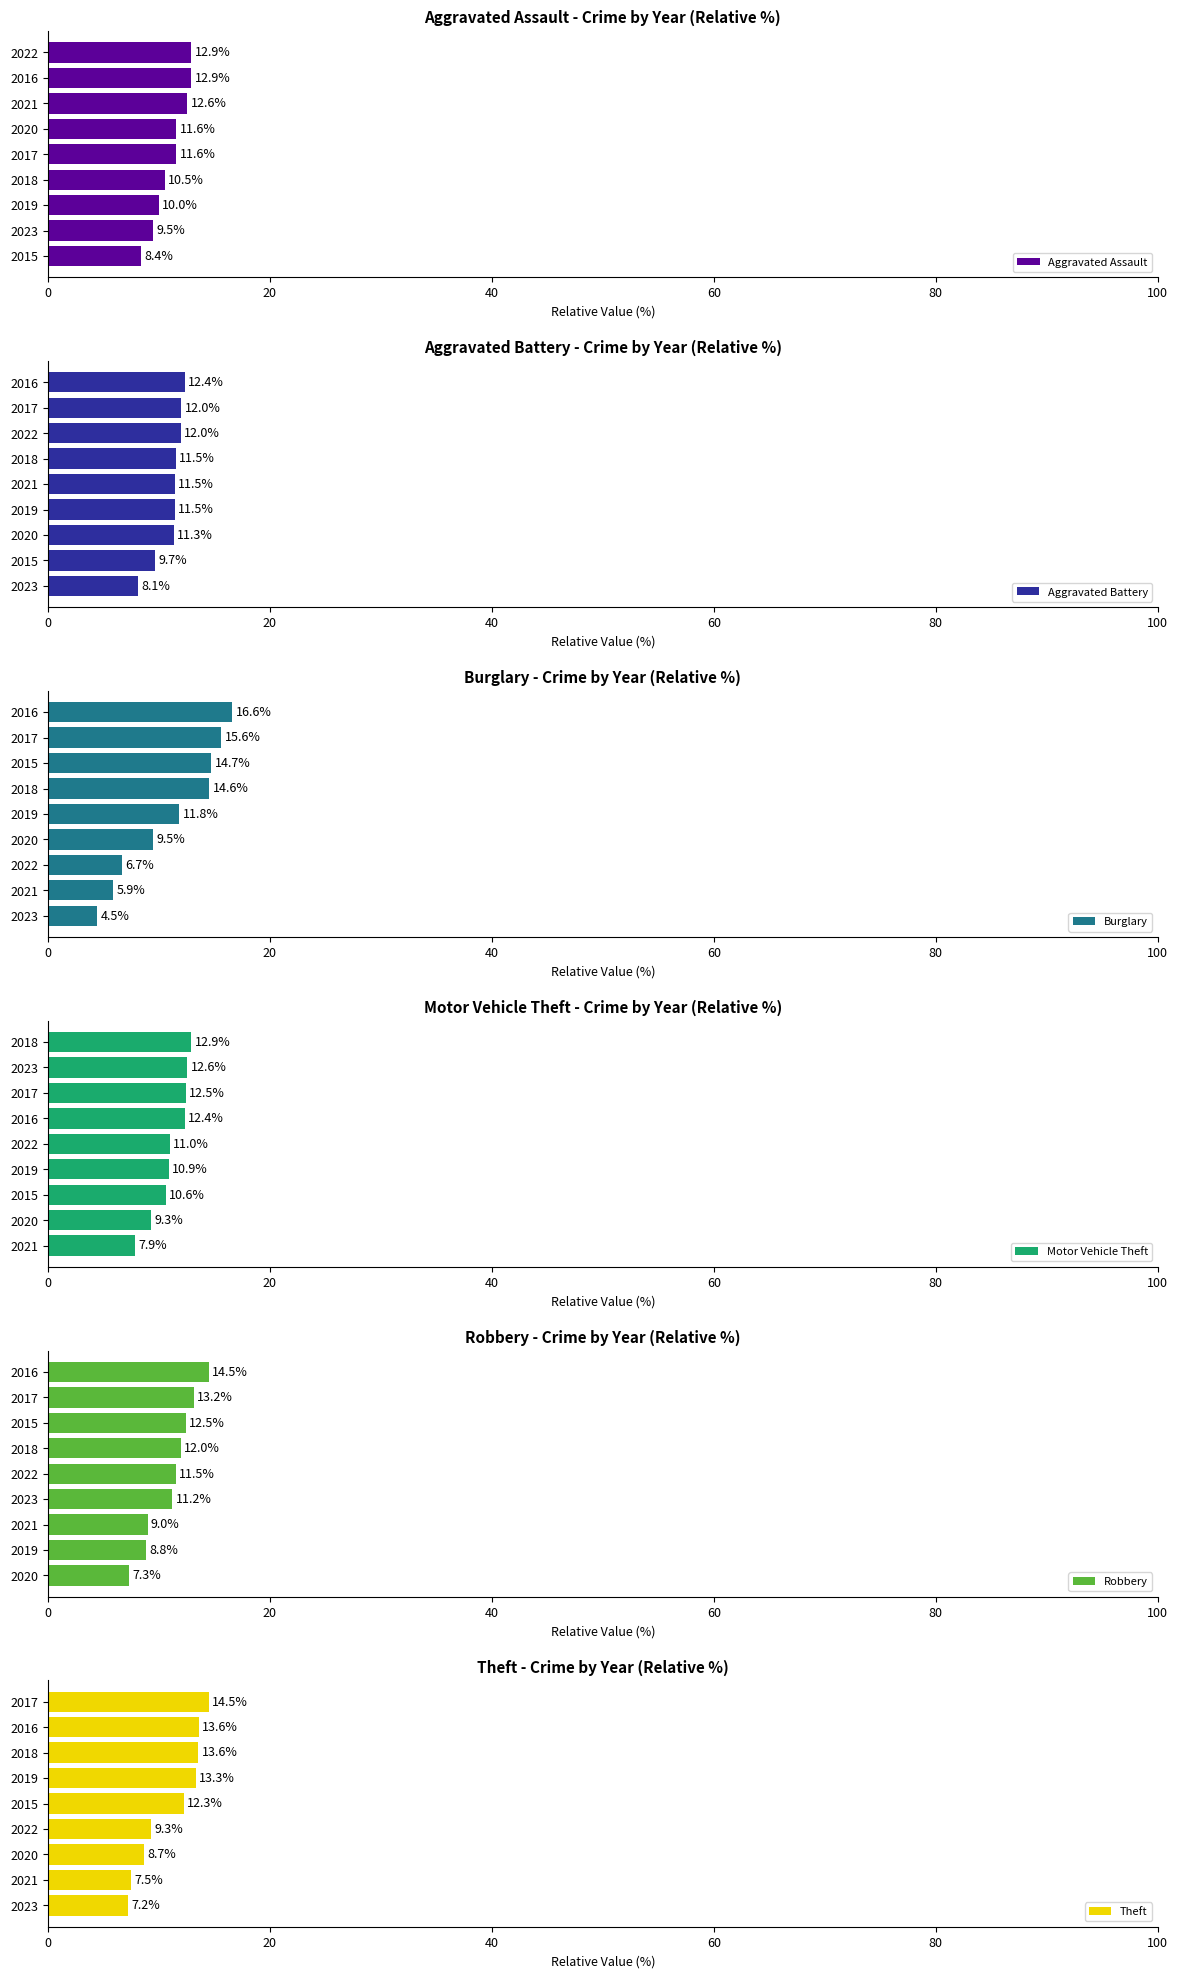

Which category has the highest value in the Theft series?

2017